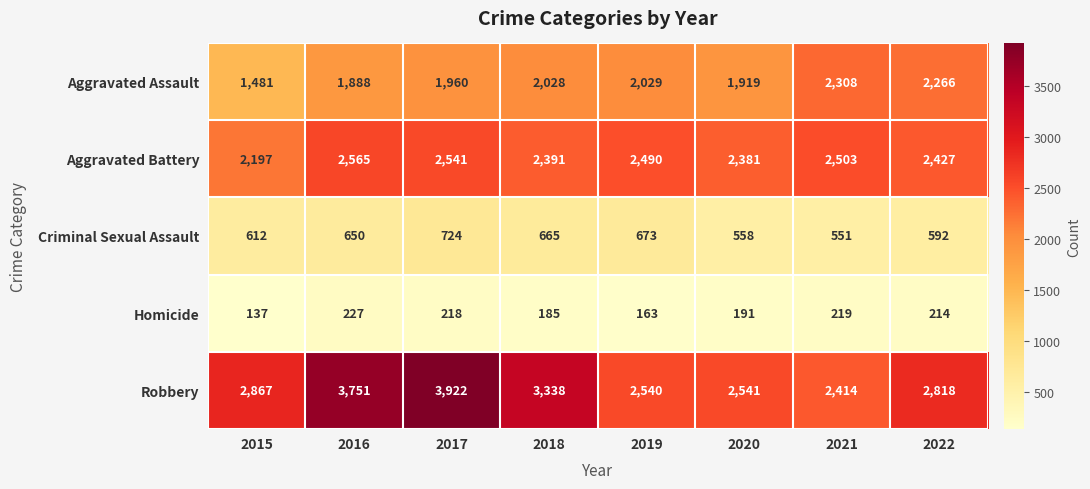

What is the total value across all series at 2015?

7294